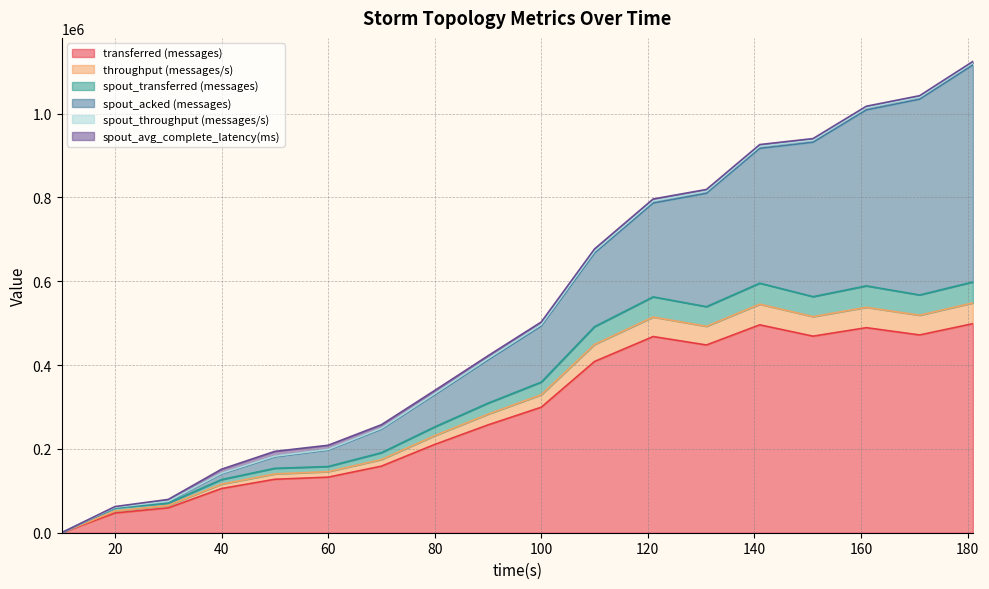

True or false: transferred (messages) and spout_throughput (messages/s) cross at least once.

False